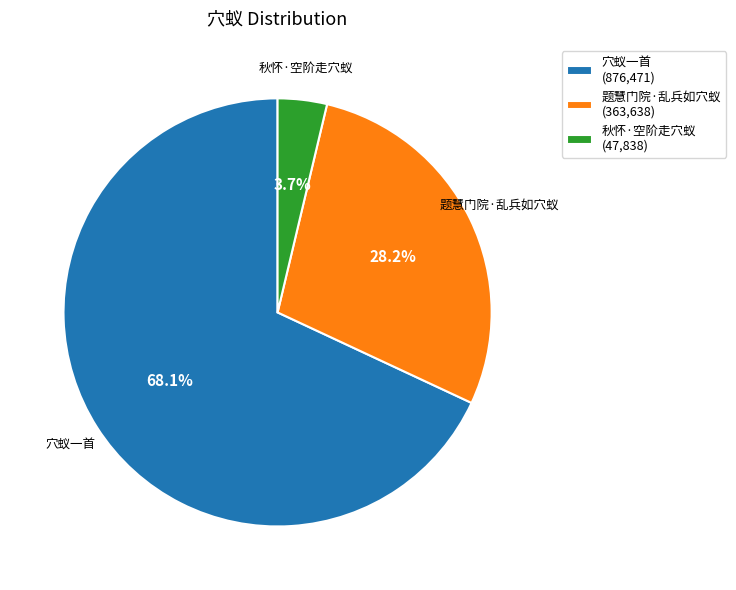

What is the total percentage of 题慧门院·乱兵如穴蚁 and 秋怀·空阶走穴蚁?

31.9%